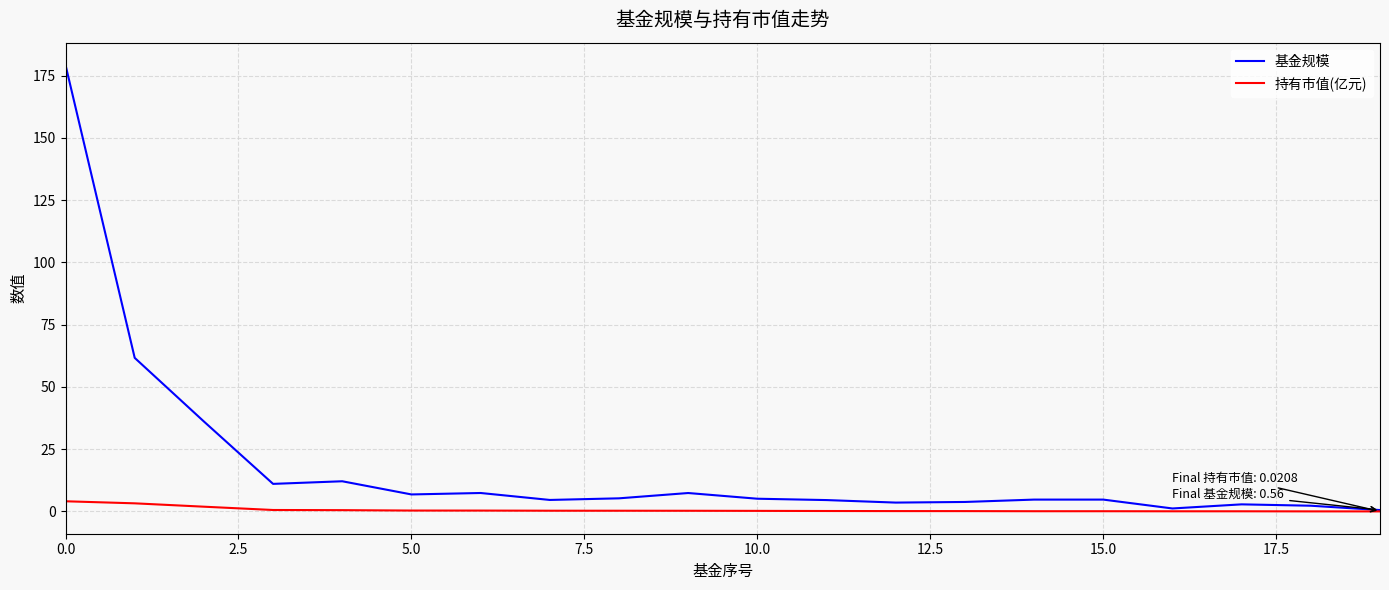

Which series has the largest range (max minus min)?

基金规模